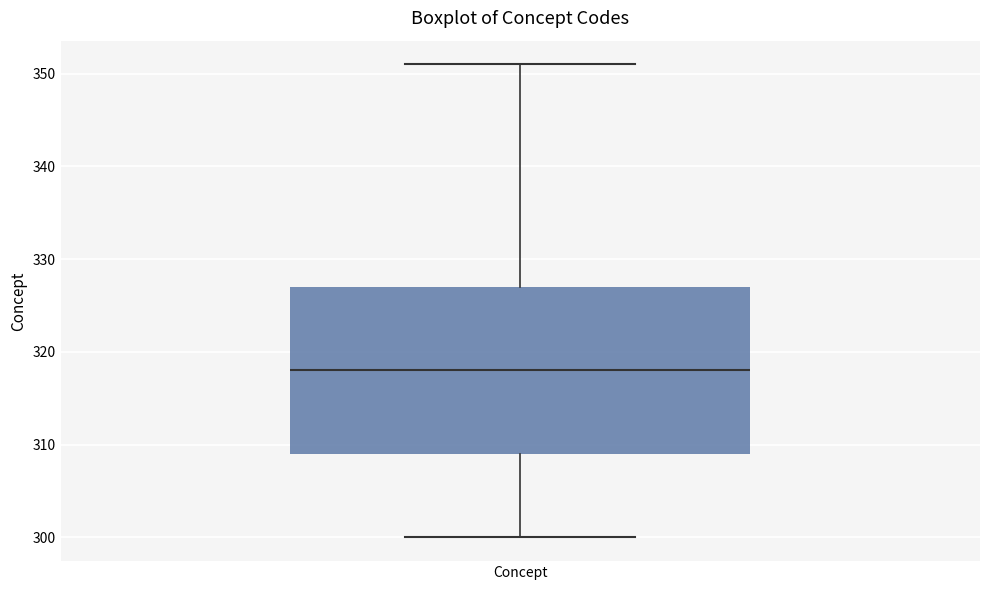

Transcribe this box plot: give where the median line is, the range the box spans, and where the two whiskers end, as read against the y-axis. The values are not printed on the chart, so give them approximately, as read against the axis.

median 318, box 309 to 327, whiskers 300 to 351